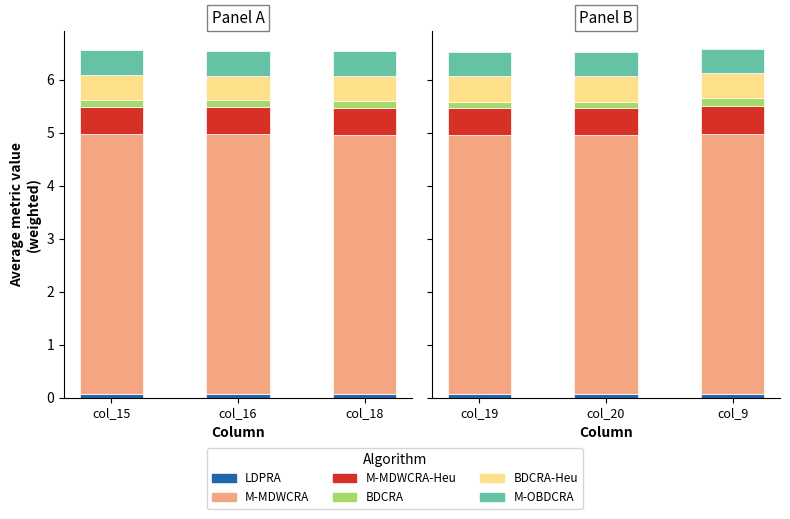

What is the total value across all series at col_9?

6.6